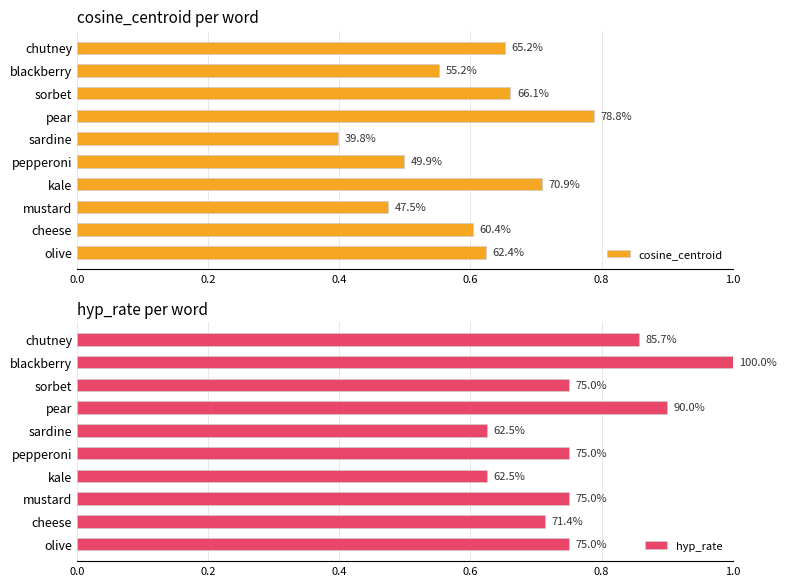

The hyp_rate series shows 1.4 at blackberry. True or false?

False